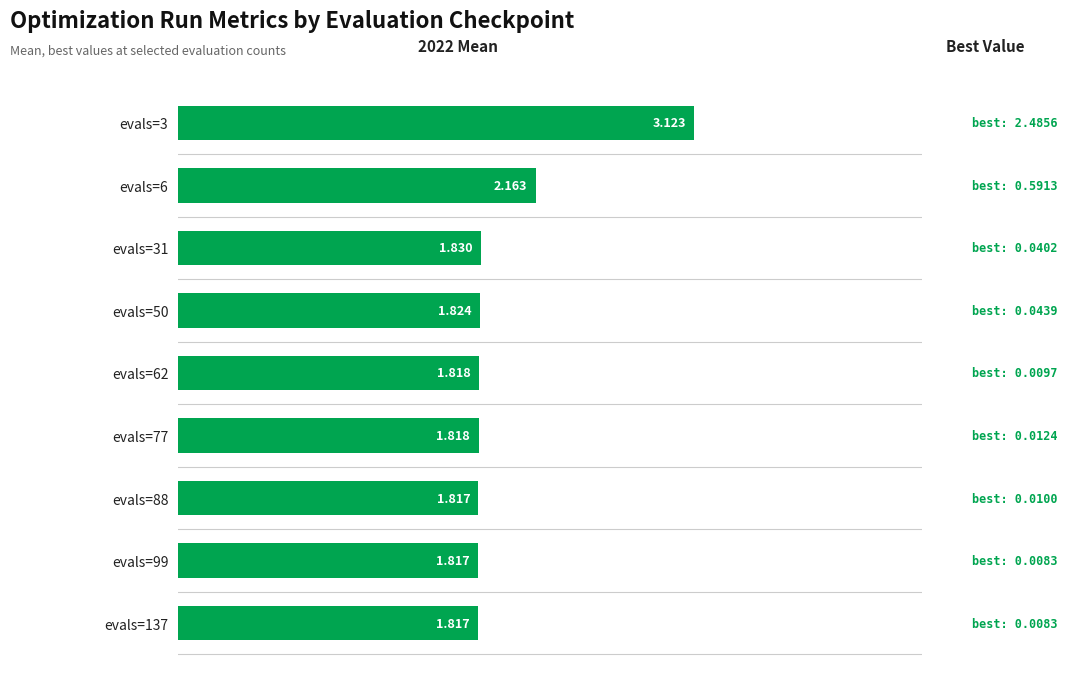

Are the bars grouped side by side (vs. stacked)?

No